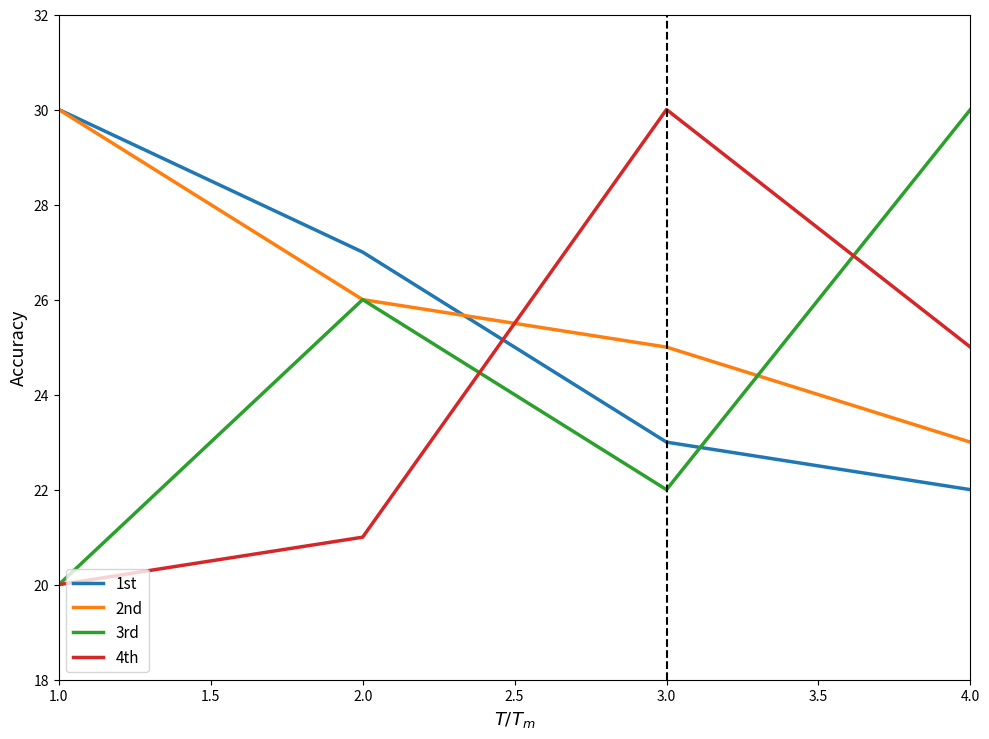

Rank the series by their average value, from highest to lowest.

2nd, 1st, 3rd, 4th